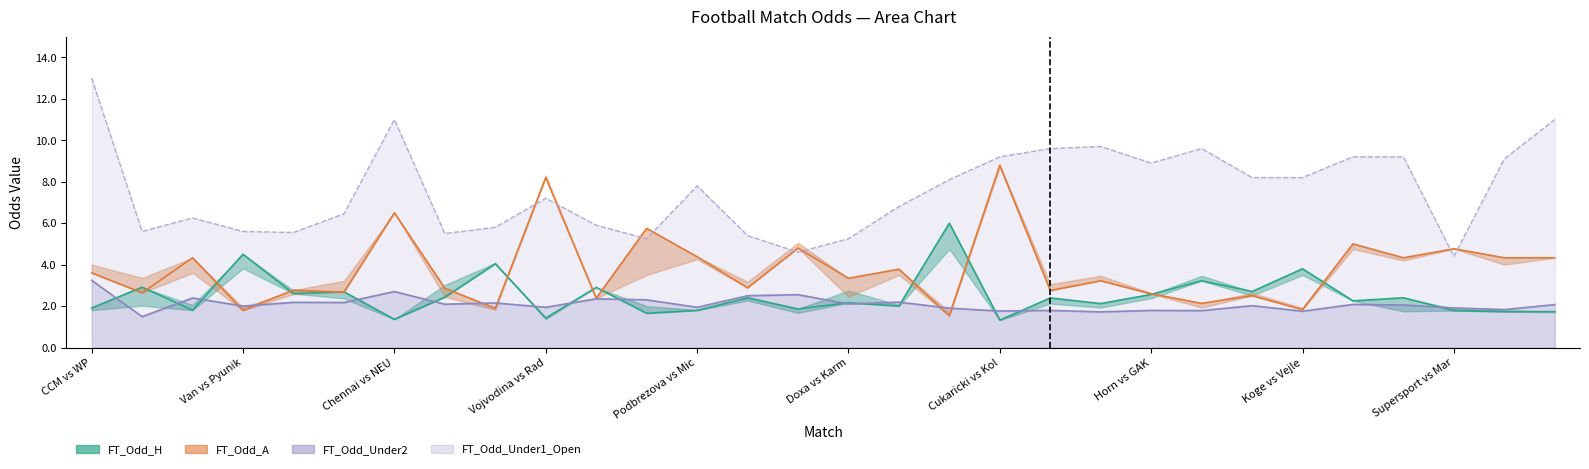

What are all the series names shown in the legend?

FT_Odd_H, FT_Odd_A, FT_Odd_Under2, FT_Odd_Under1_Open